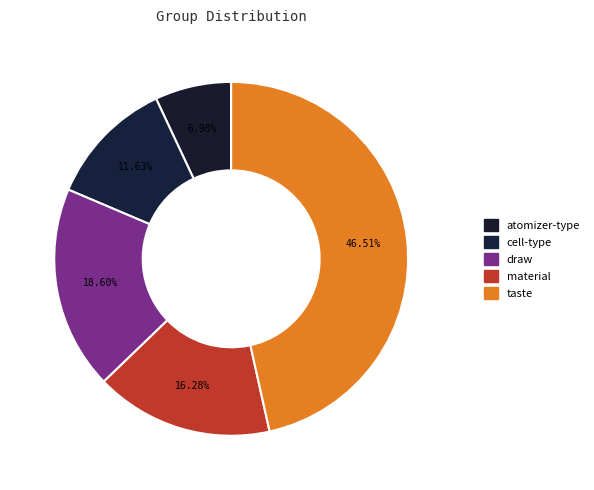

Count the number of slices in the pie.

5